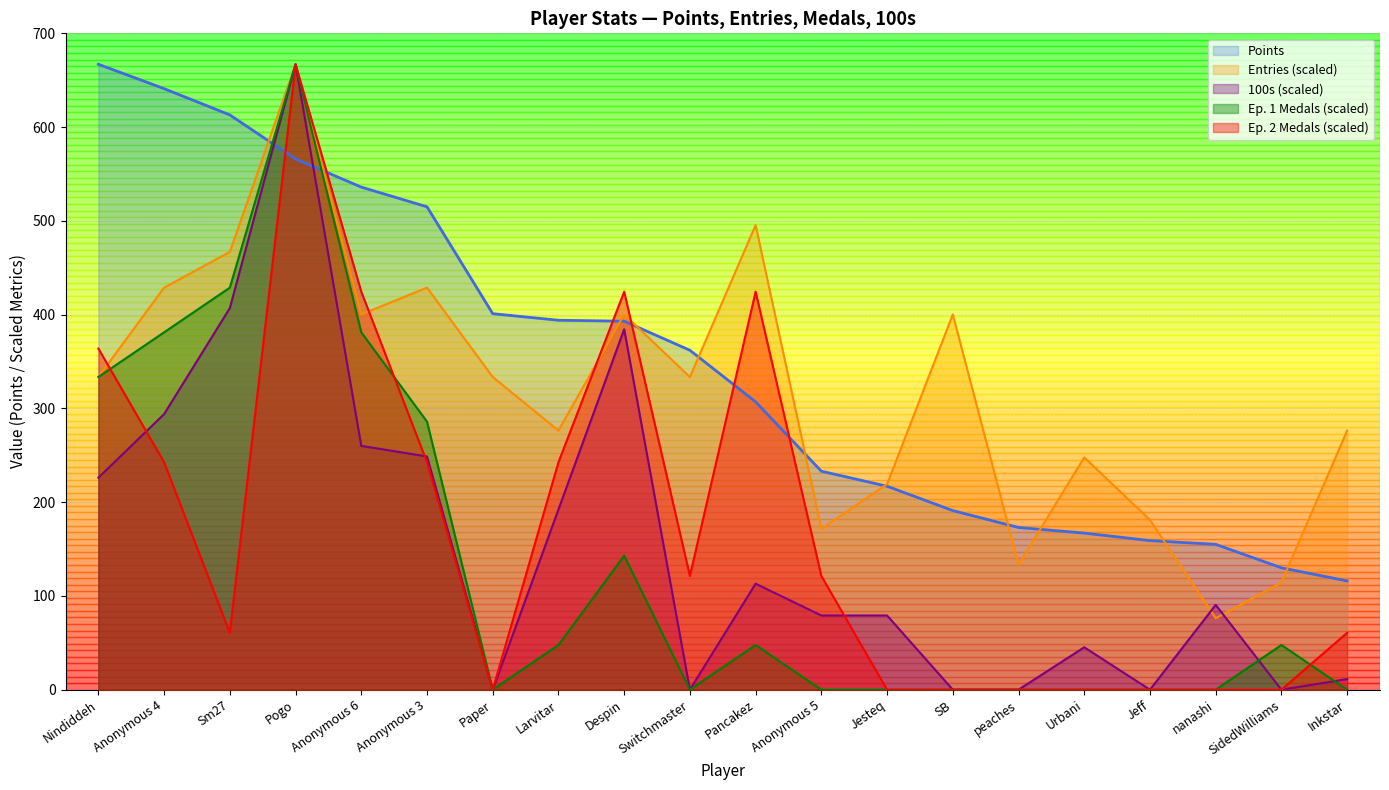

What is the approximate value of Points at Pancakez?

307.0